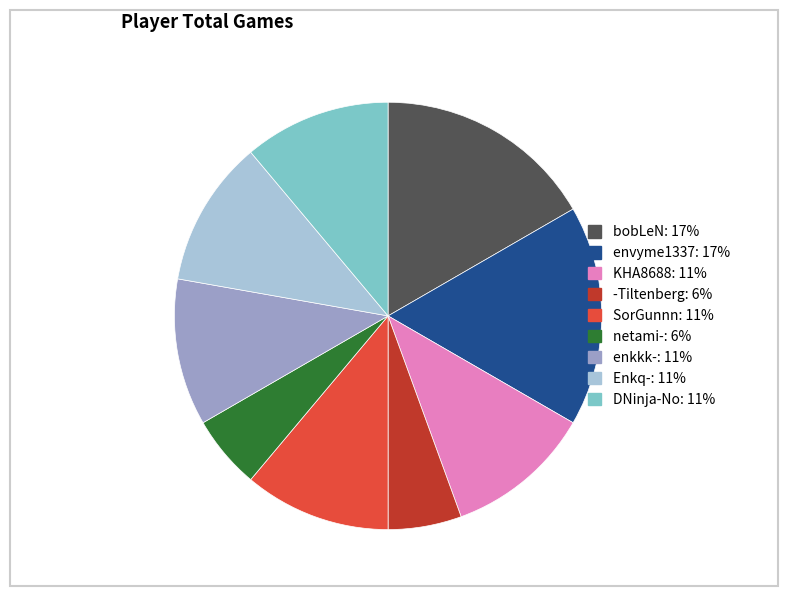

Do envyme1337 and KHA8688 together represent more than half of the pie?

No